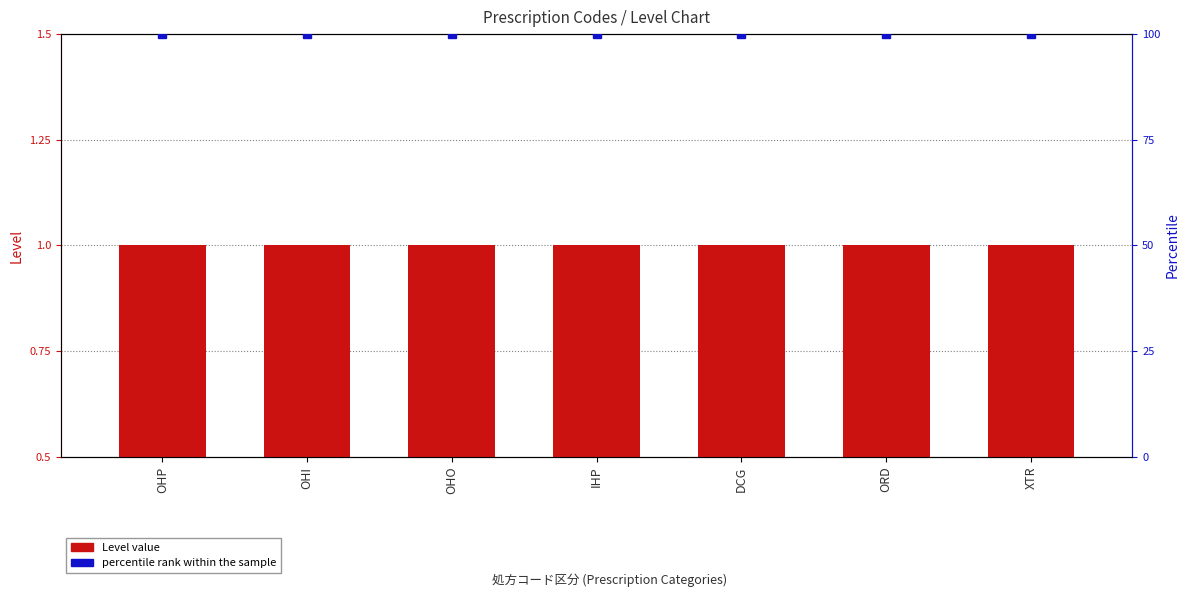

What is the total value across all series at OHI?

101